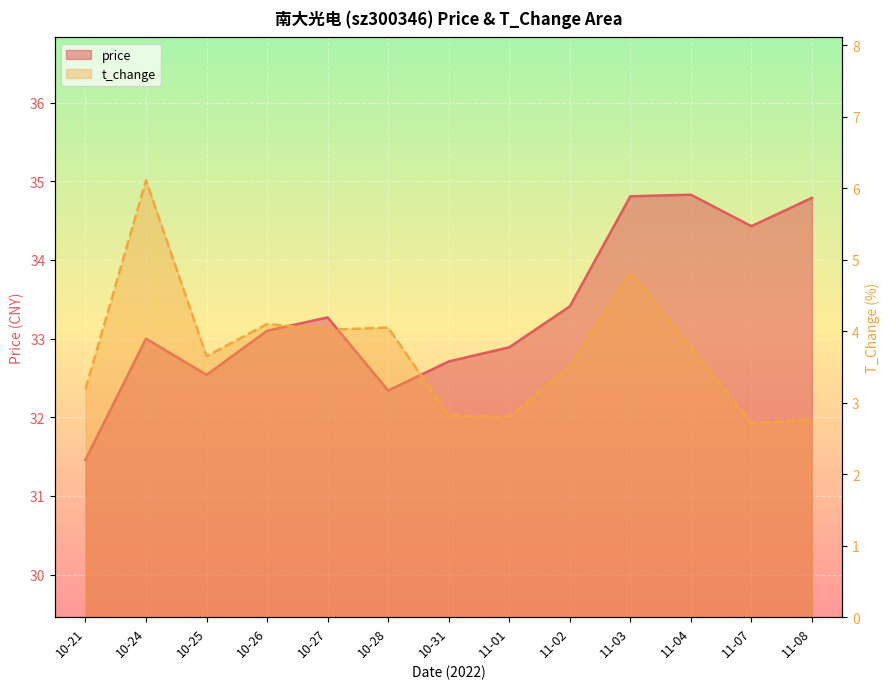

How many interior local valleys does the price series have?

3